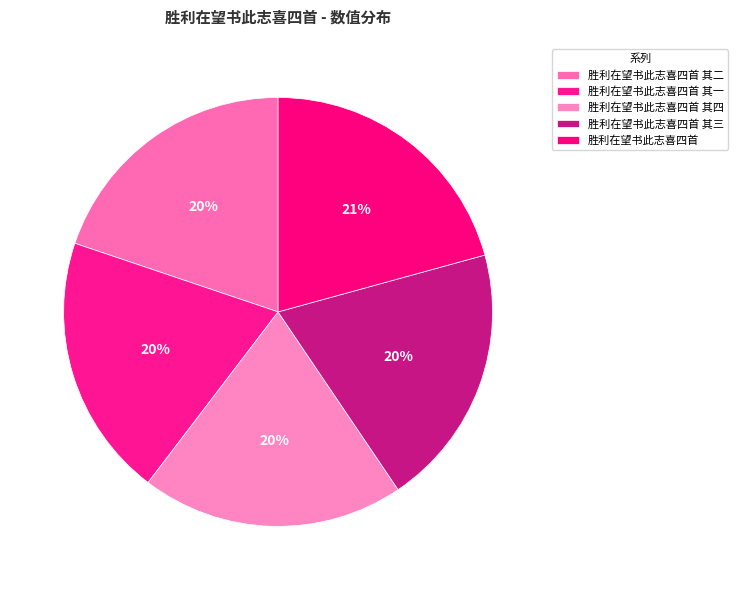

Which category has the smallest portion of the pie?

胜利在望书此志喜四首 其一